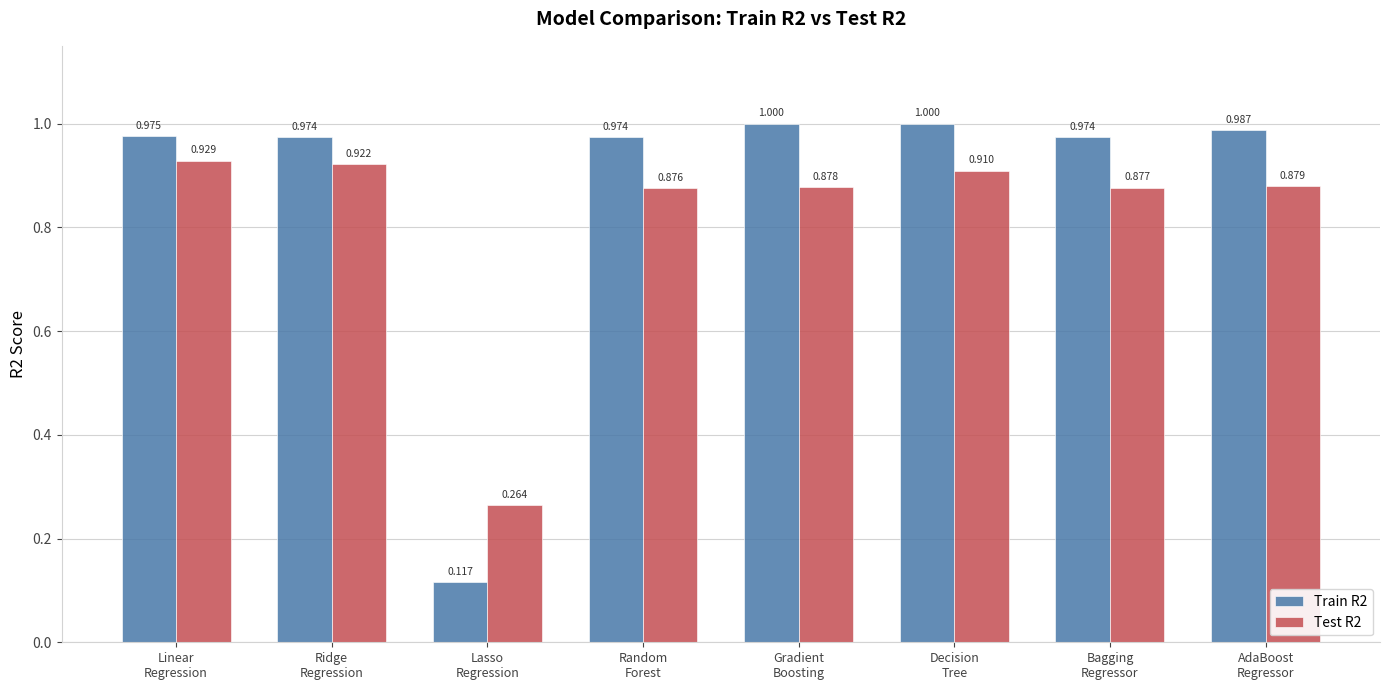

What are all the series names shown in the legend?

Train R2, Test R2